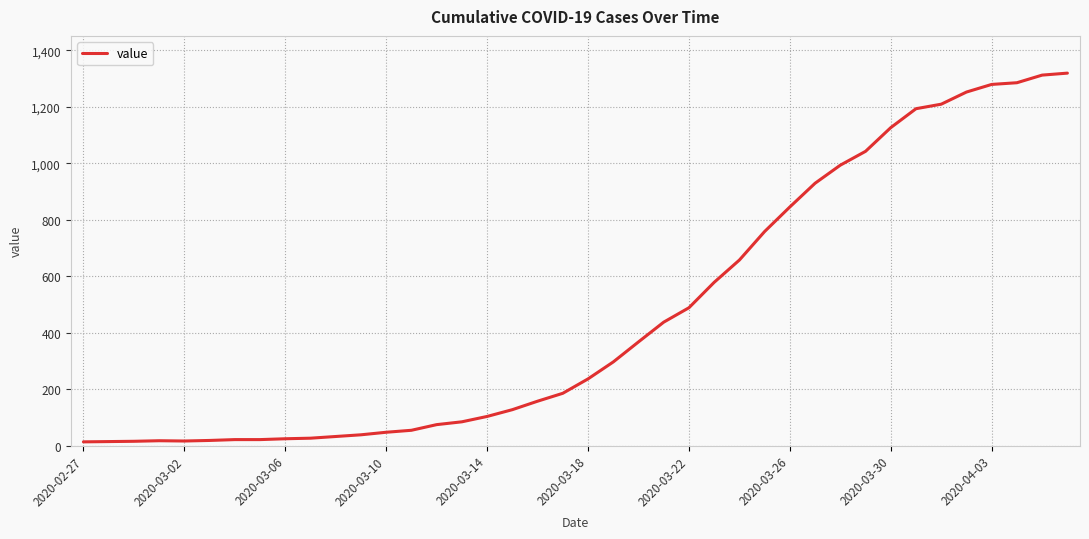

What is the greatest value displayed?

1319